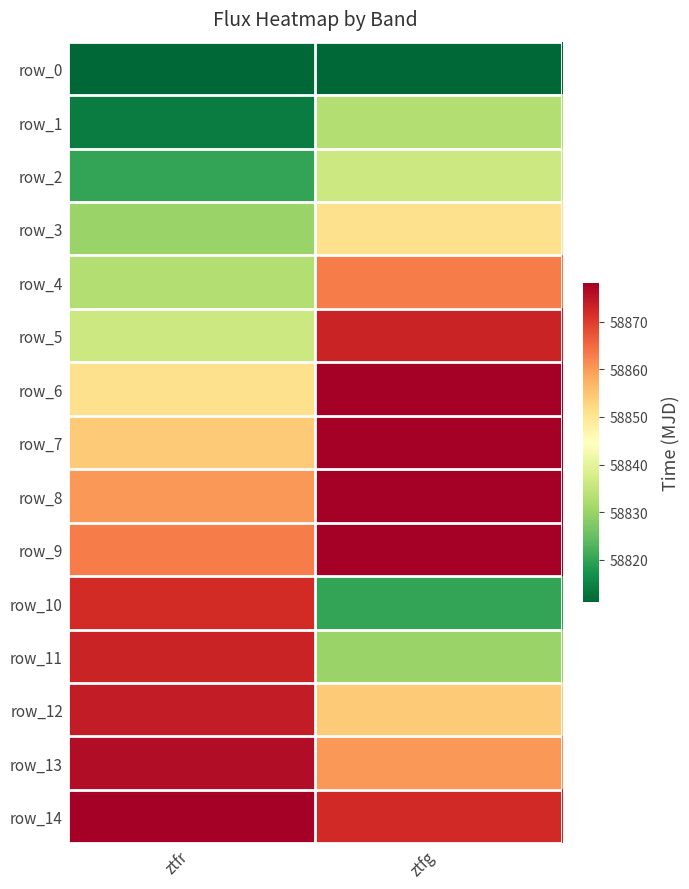

What is the difference between the maximum and minimum values in the row_7 series?

24.0